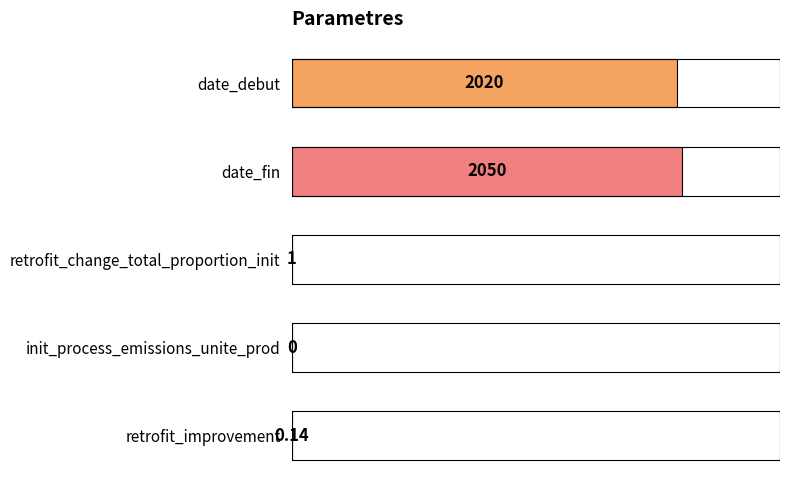

At which label is the value closest to 1025?

date_debut